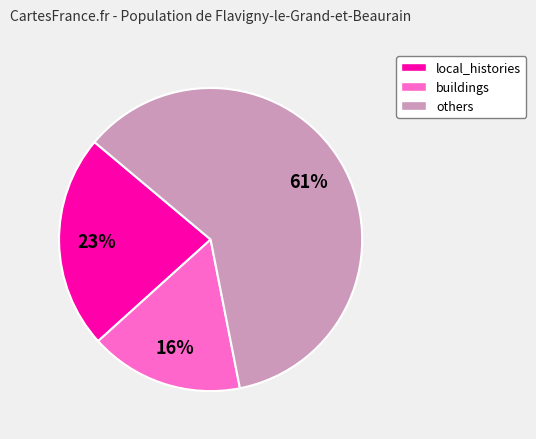

Does any single category account for the majority?

Yes